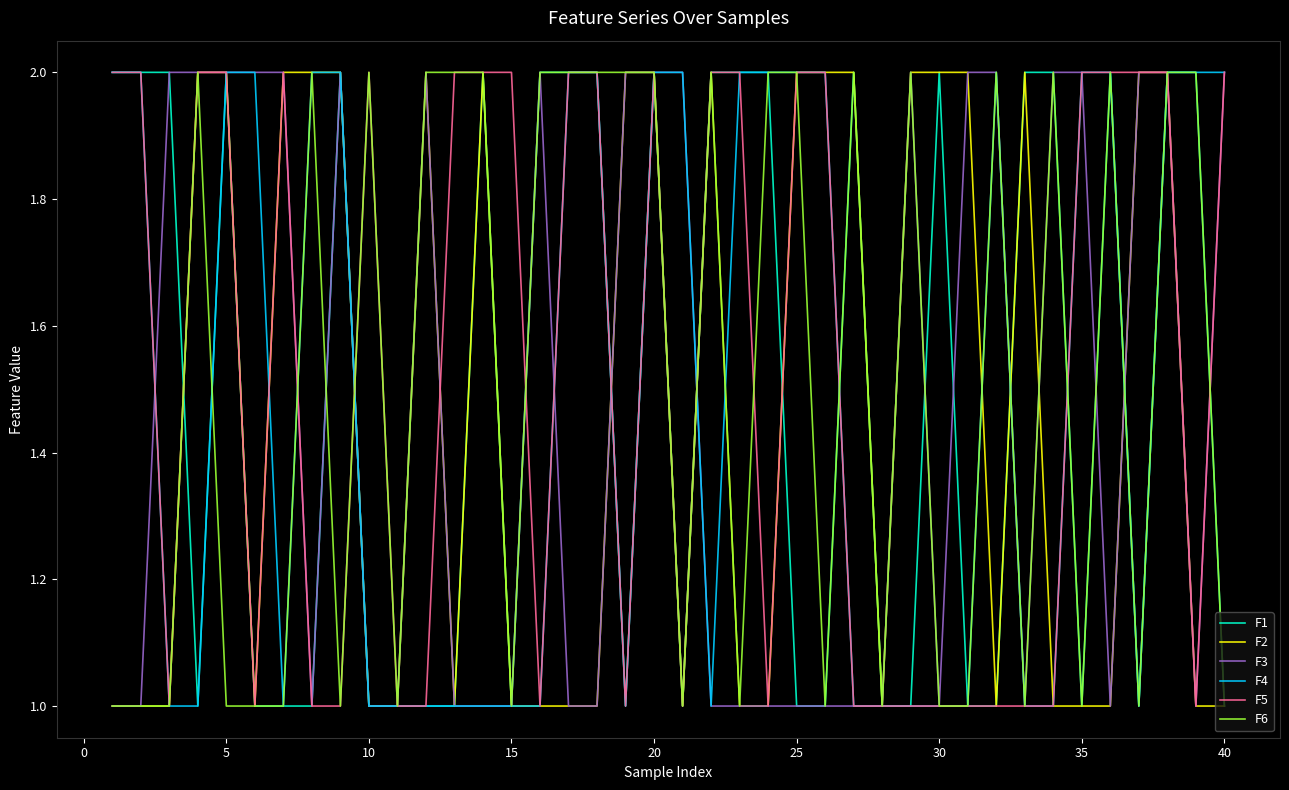

Reading left to right, transcribe all the data shown in this chart.

F1: 2	2	2	1	2	1	1	1	2	1	1	1	1	2	1	2	2	2	1	2	1	2	2	2	1	1	2	1	1	2	1	1	2	2	1	2	1	2	2	1
F2: 1	1	1	2	2	1	2	2	2	1	1	2	1	2	1	1	1	1	2	2	1	2	1	1	2	2	2	1	2	2	2	1	2	1	1	1	2	2	1	1
F3: 1	1	2	2	2	2	2	1	2	1	1	2	1	1	1	2	1	1	2	2	2	1	1	1	1	1	1	1	2	1	2	2	1	2	2	1	2	2	1	2
F4: 2	2	1	1	2	2	1	2	2	1	1	1	1	1	1	1	2	2	1	2	2	1	2	2	2	2	1	1	1	1	1	2	1	1	2	2	1	2	2	2
F5: 2	2	1	2	2	1	2	1	1	2	1	1	2	2	2	1	2	2	1	2	1	2	2	1	2	2	1	1	1	1	1	1	1	1	2	2	2	2	1	2
F6: 1	1	1	2	1	1	1	2	1	2	1	2	2	2	1	2	2	2	2	2	1	2	1	2	2	1	2	1	2	1	1	2	1	2	1	2	1	2	2	1